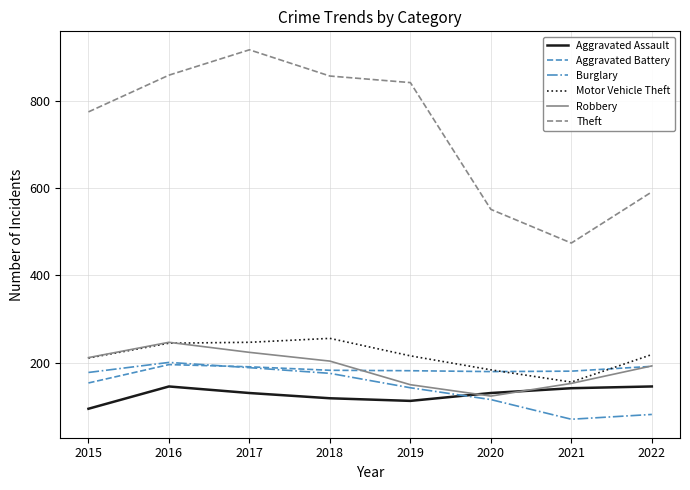

True or false: Motor Vehicle Theft and Theft intersect in this chart.

False